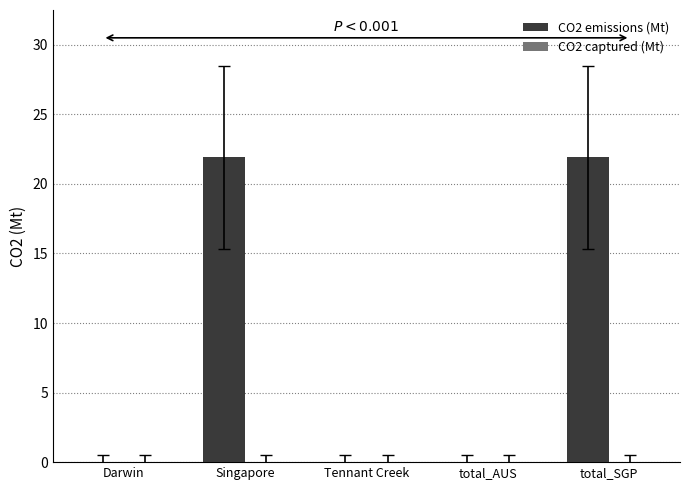

Between Tennant Creek and Singapore, which is larger?

Singapore